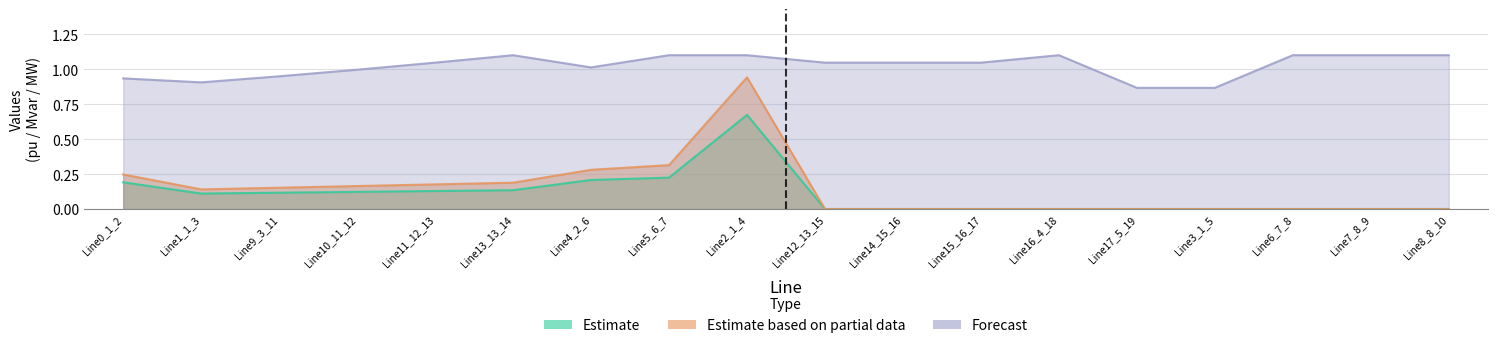

What is the highest value of the Estimate series?

0.7